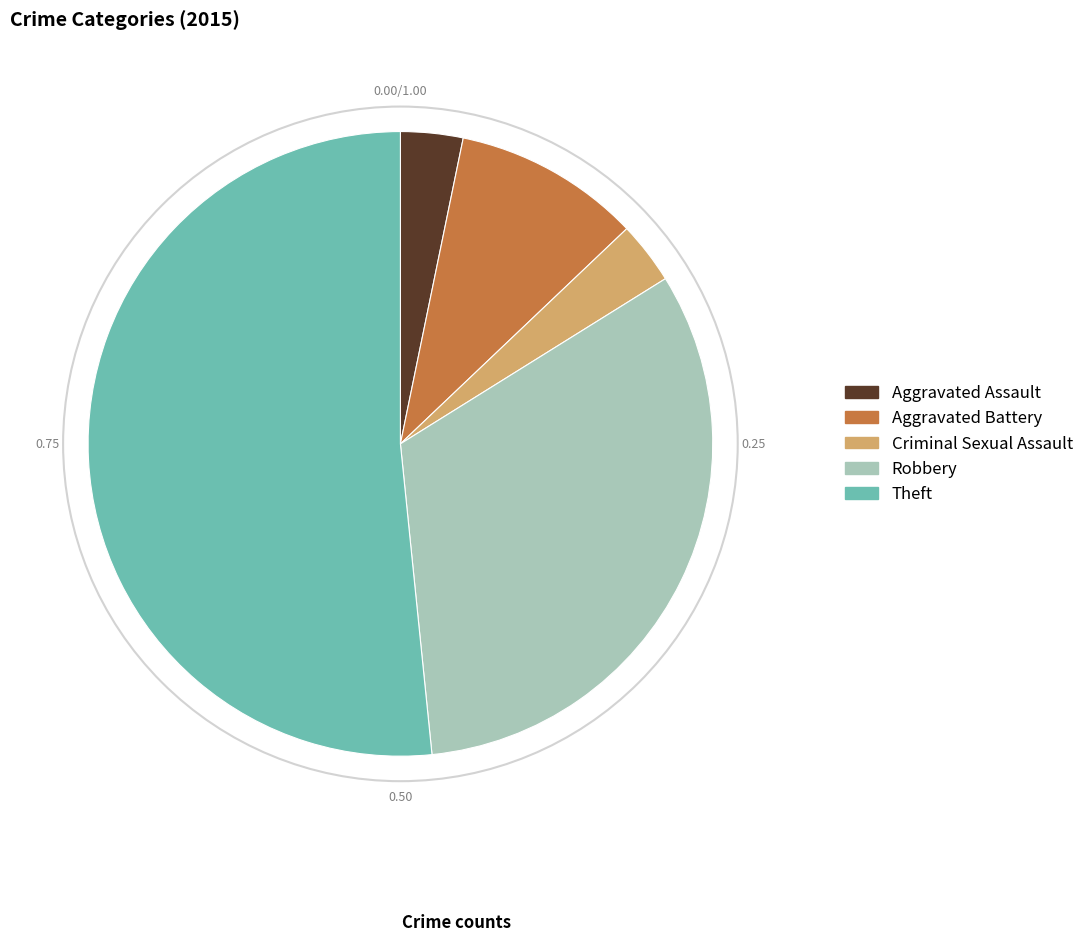

Is Aggravated Assault the majority of the pie?

No